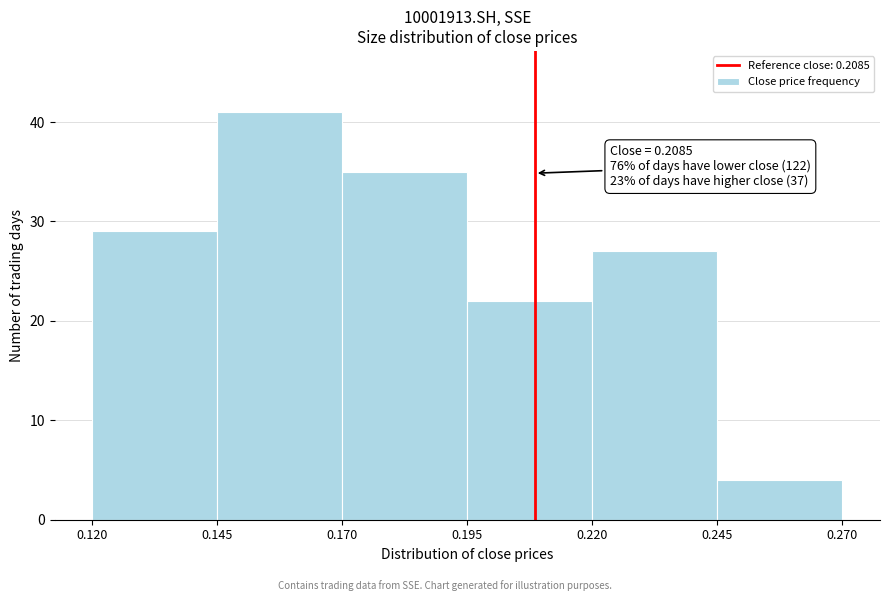

Over which range of the x-axis is the bar tallest?

0.145 to 0.170